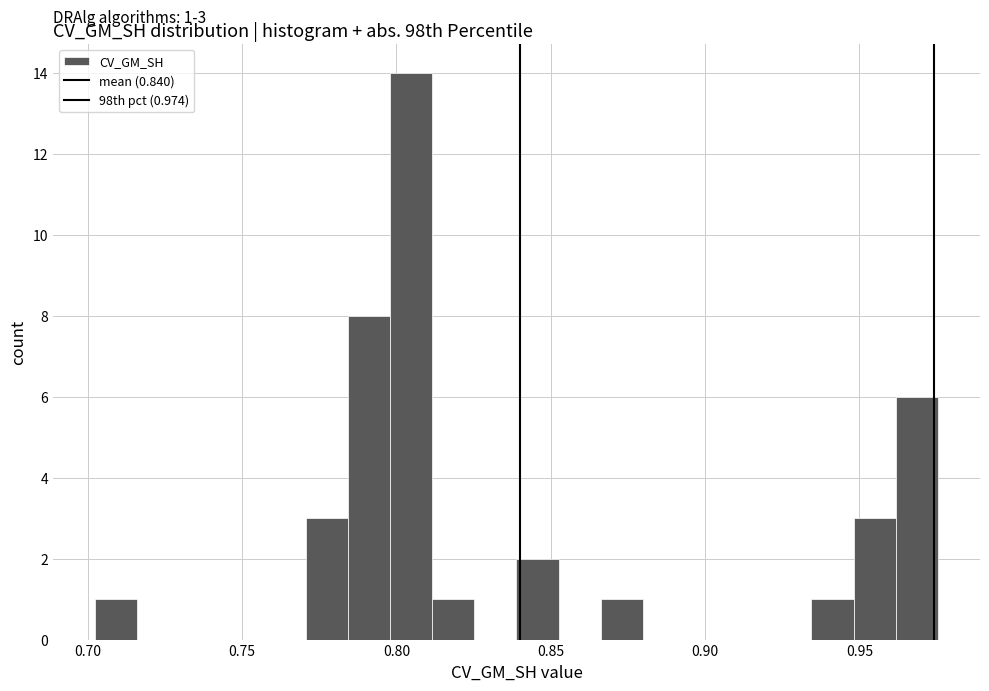

Read against the x-axis, roughly where is the centre of the tallest bar?

0.805